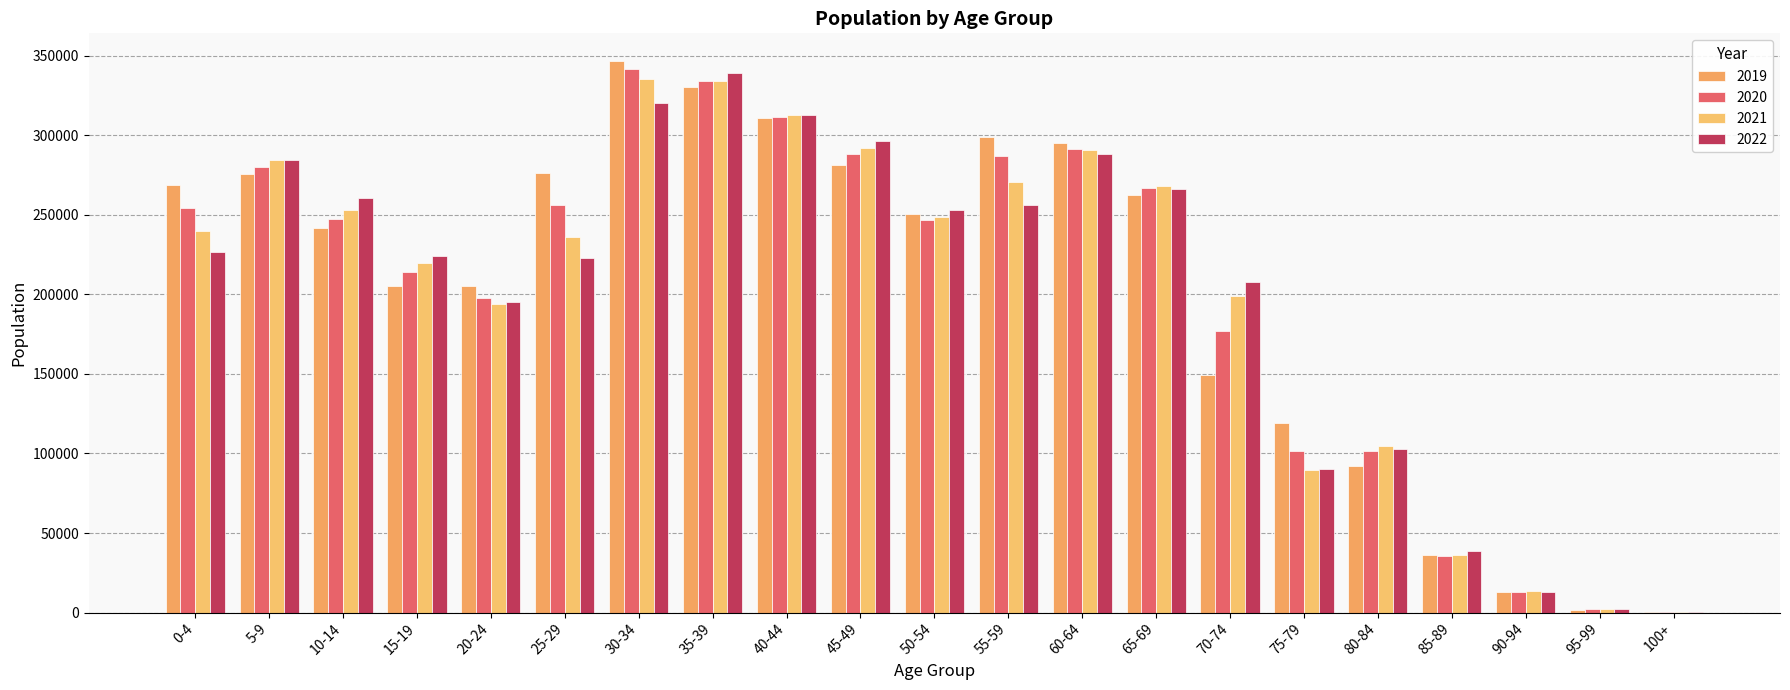

What is the approximate value of 2022 at 70-74?

207876.0